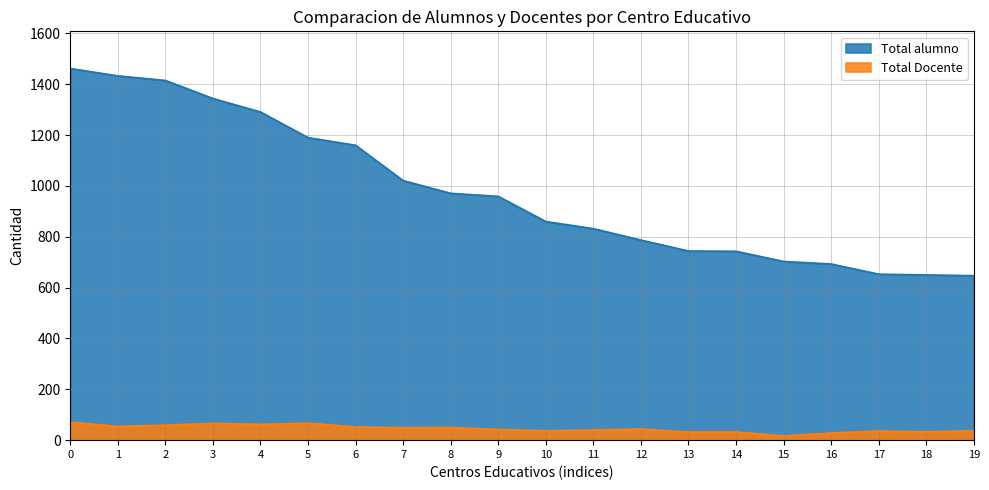

How many lines are shown in the chart?

2